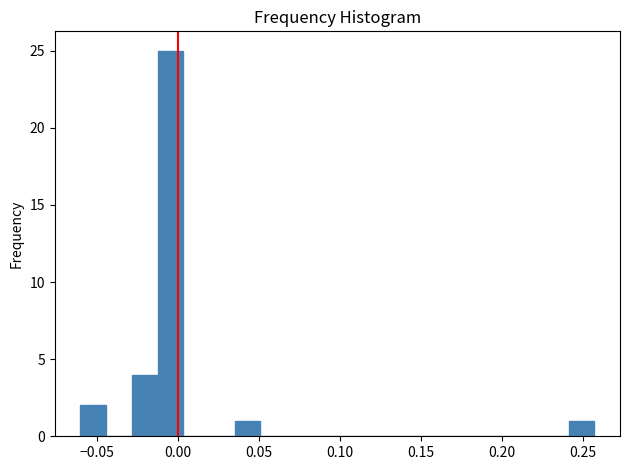

Read against the x-axis, roughly where is the centre of the tallest bar?

-0.005